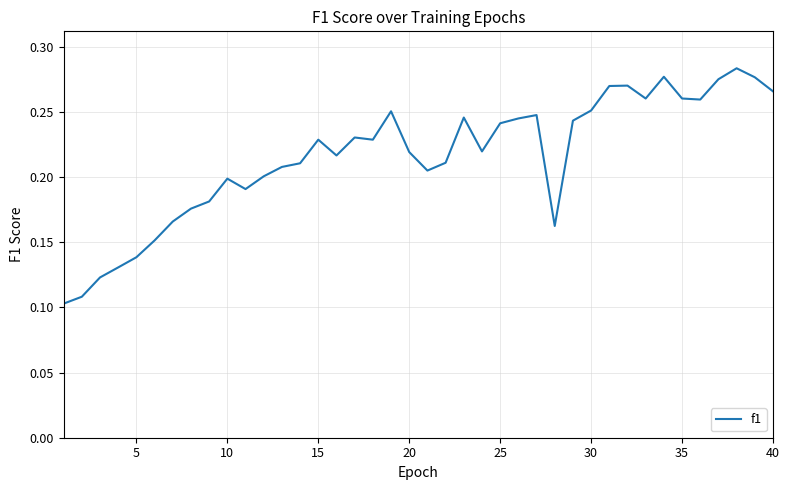

How many points are higher than both their immediate neighbors (excluding endpoints)?

9